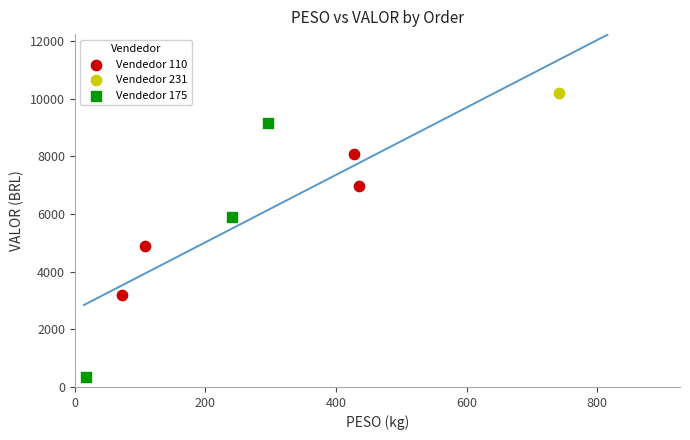

What are all the series names shown in the legend?

Vendedor 110, Vendedor 231, Vendedor 175